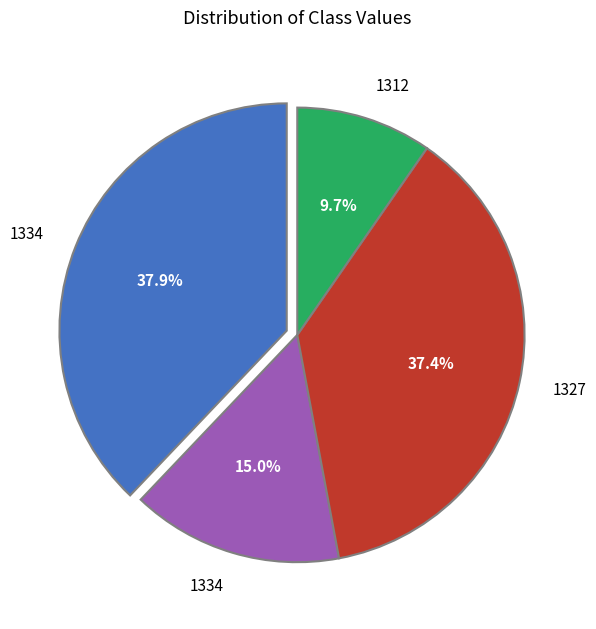

Is there any slice that represents more than half of the pie?

No